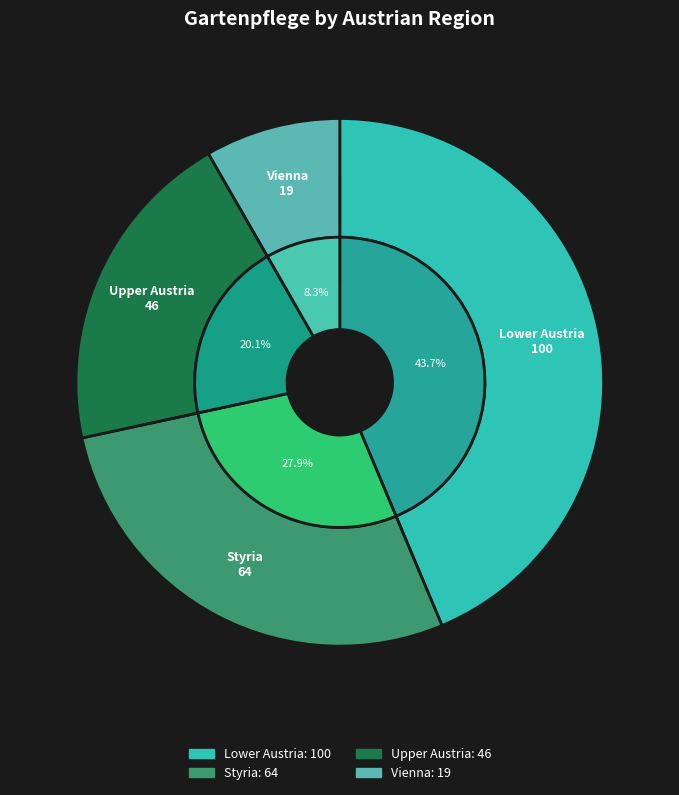

To the nearest percent, what is the difference between the largest and smallest slice percentages?

35%